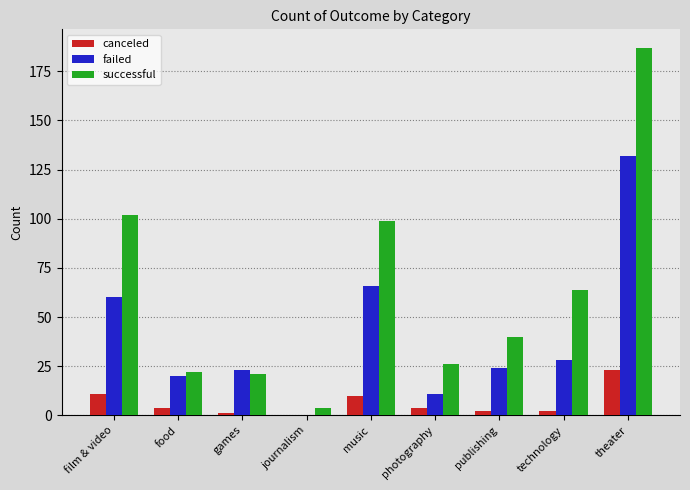

Are the bars horizontal?

No